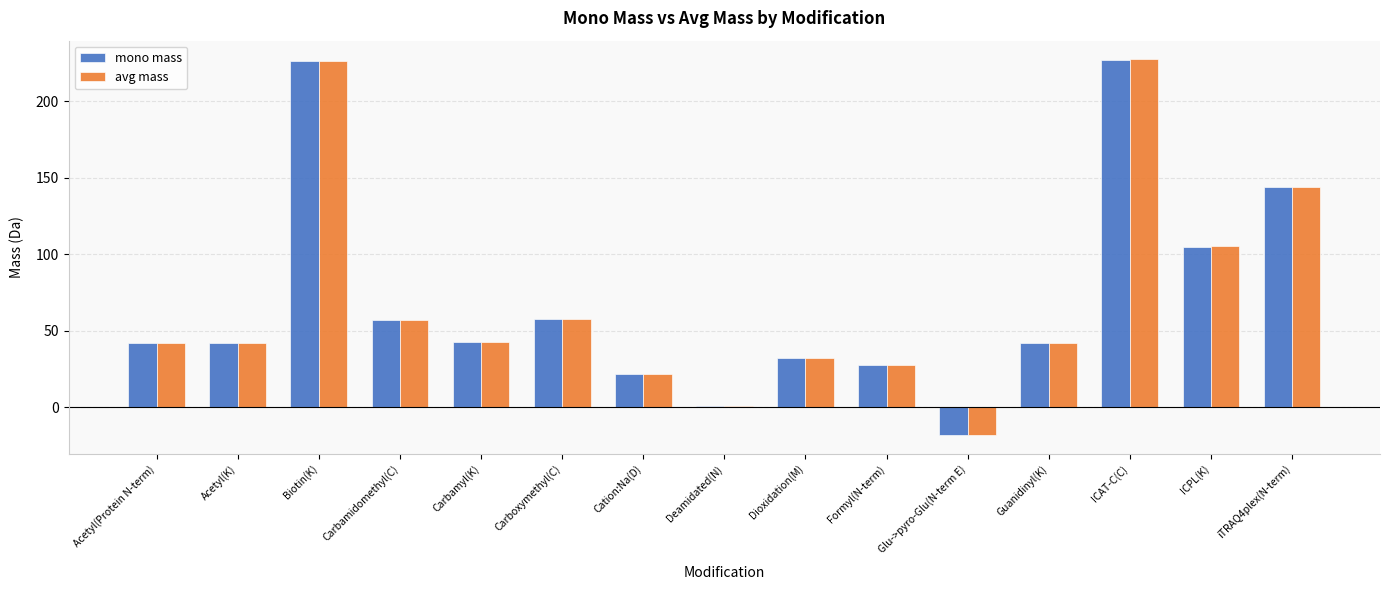

What are all the series names shown in the legend?

mono mass, avg mass